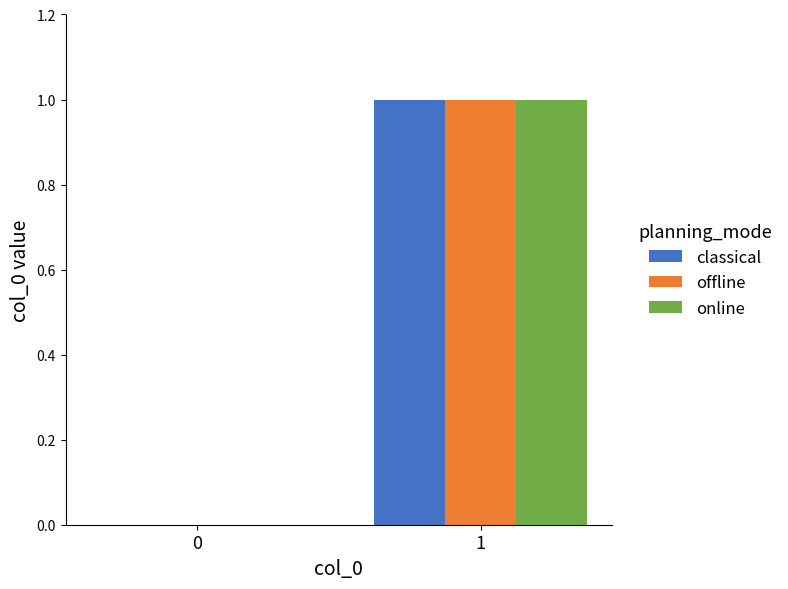

What is the highest value of the classical series?

1